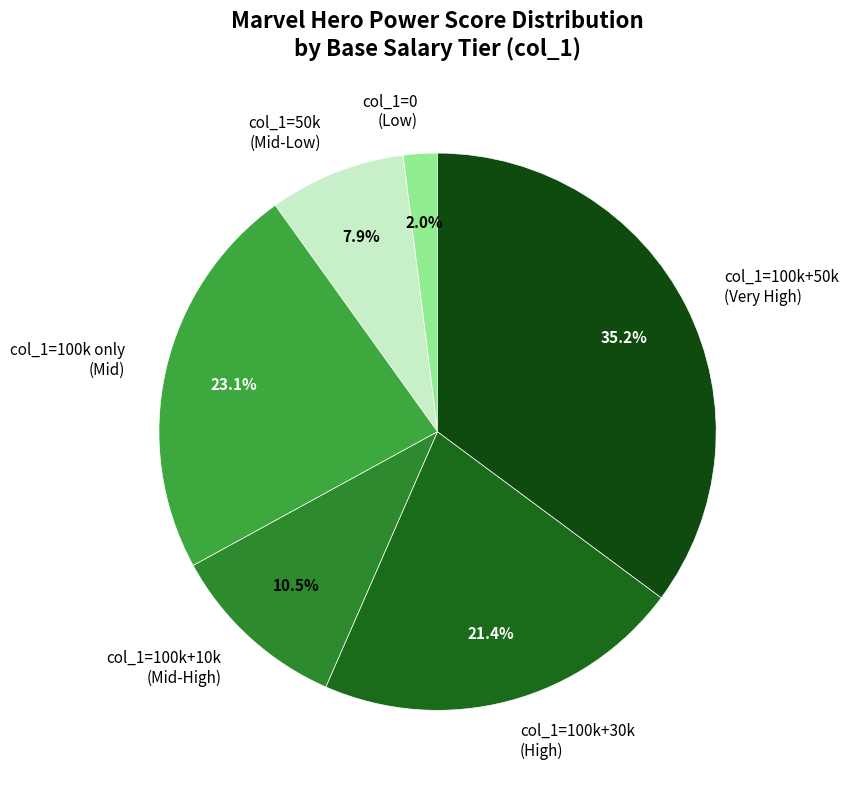

Which has a higher value, col_1=100k+50k (Very High) or col_1=100k only (Mid)?

col_1=100k+50k (Very High)